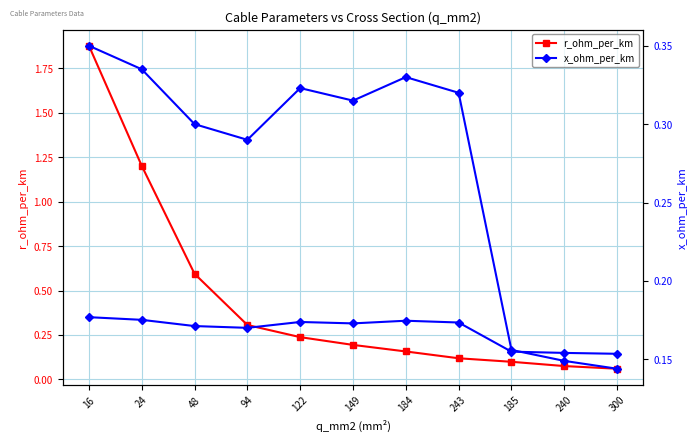

How many intersections are there between r_ohm_per_km and x_ohm_per_km?

1